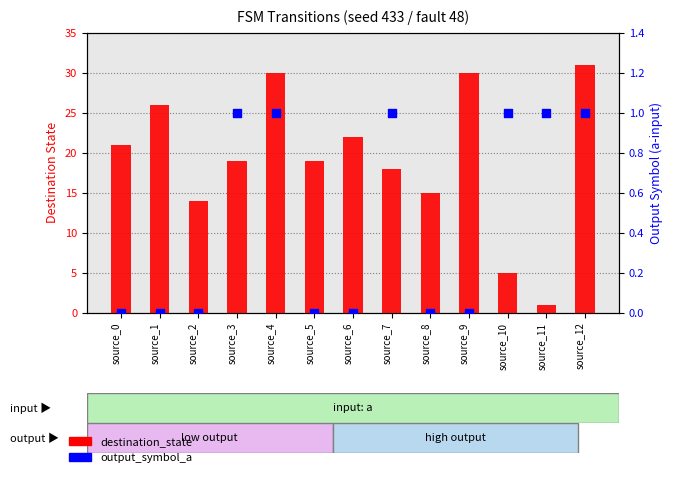

Which series contains the lowest Y value?

output_symbol_a